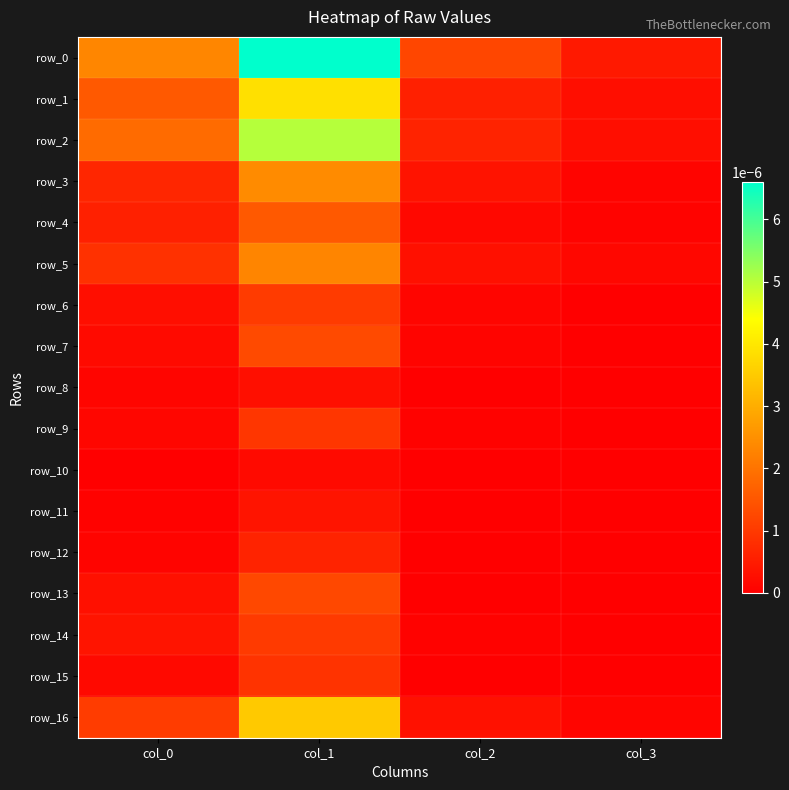

Where is row_10 nearest to the value 0?

col_0